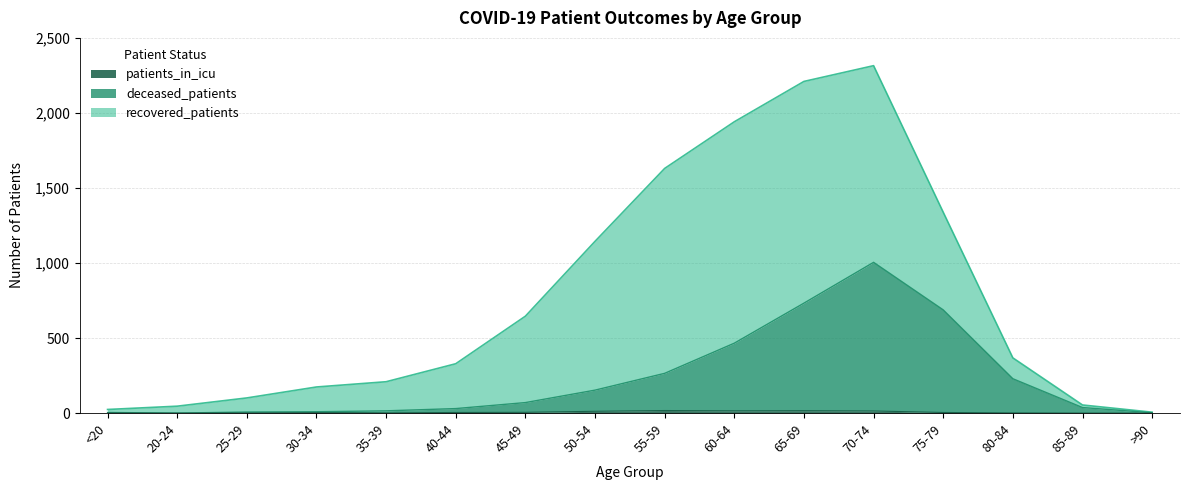

Which series changed the most between 40-44 and 75-79?

deceased_patients